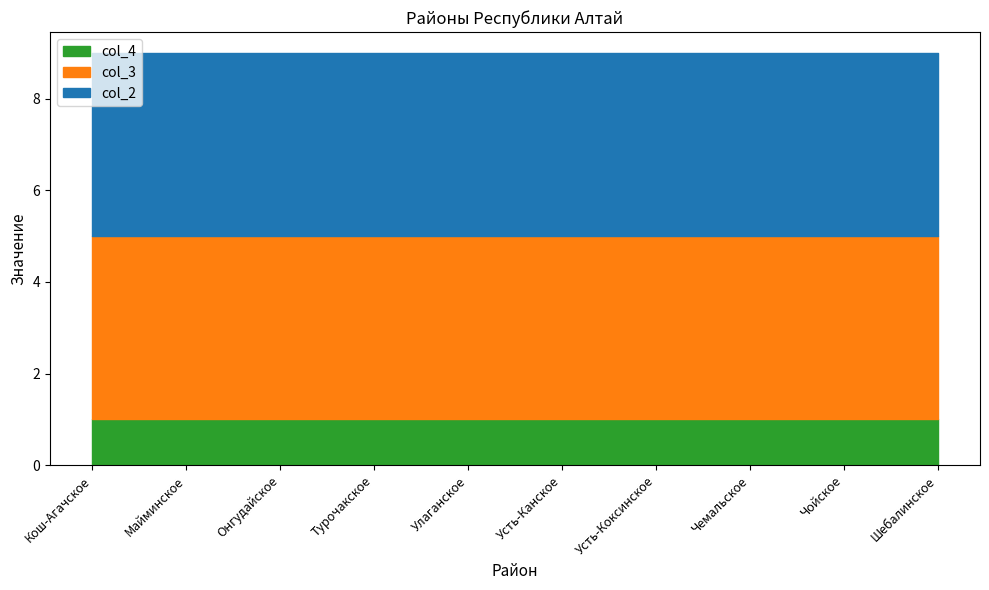

At how many categories does at least one series exceed 3?

10